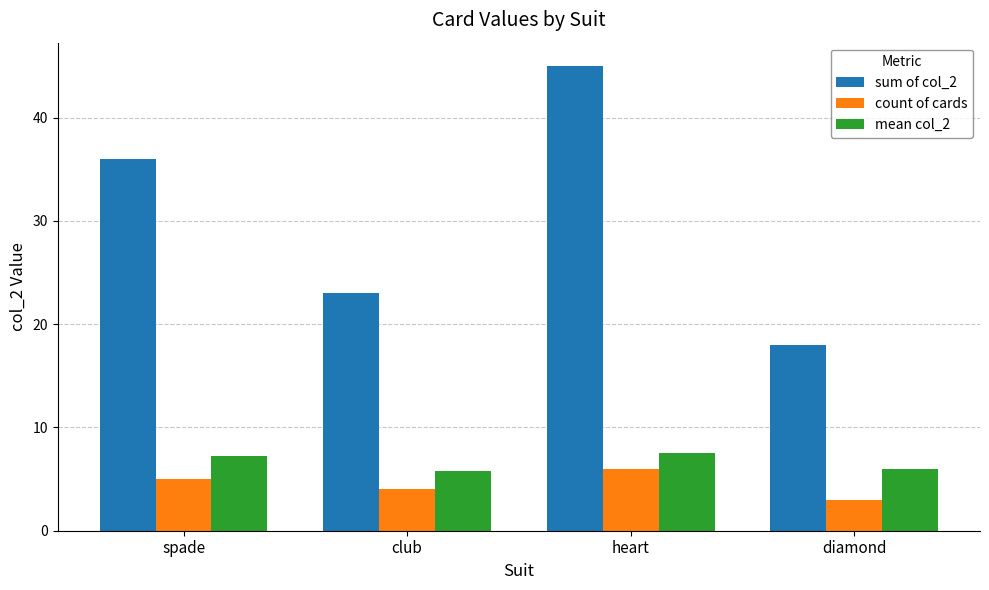

At heart, list the series in order from smallest to largest.

count of cards, mean col_2, sum of col_2